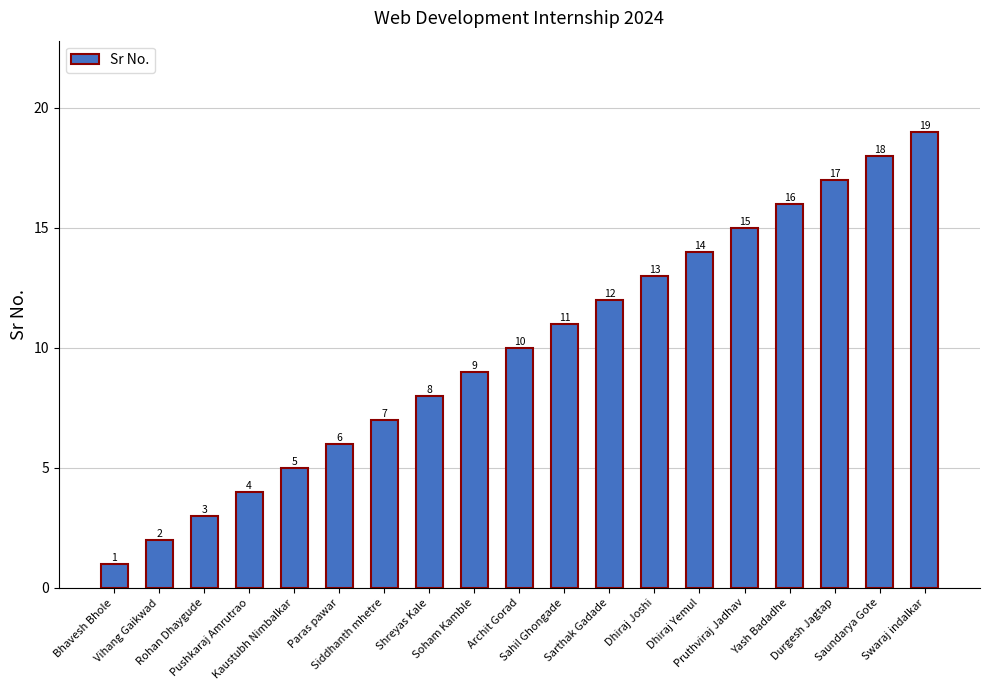

What is the difference between the values at Dhiraj Joshi and Sarthak Gadade?

1